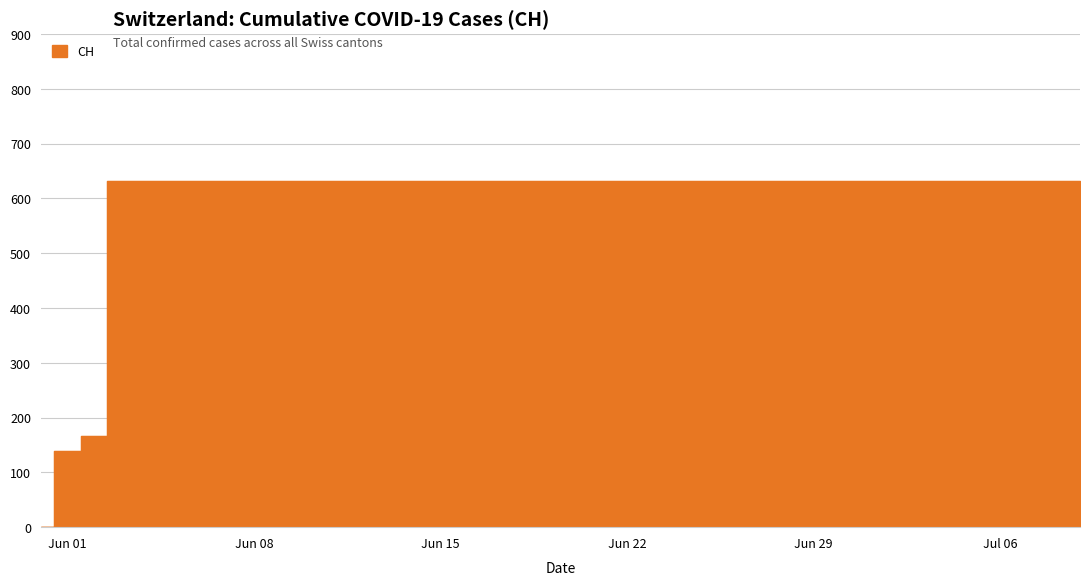

Which category has the lowest value across all series?

2020-05-31